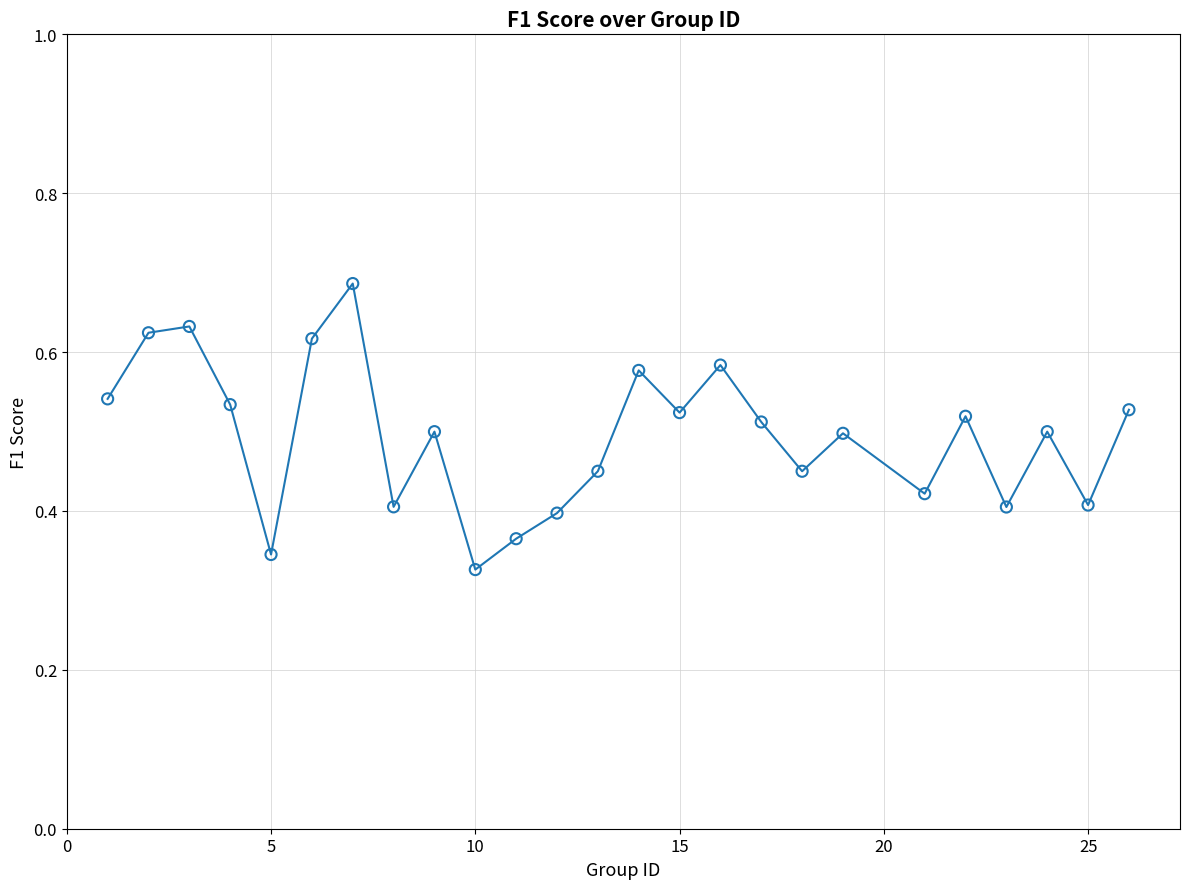

What is the range of X values (max minus min)?

25.0